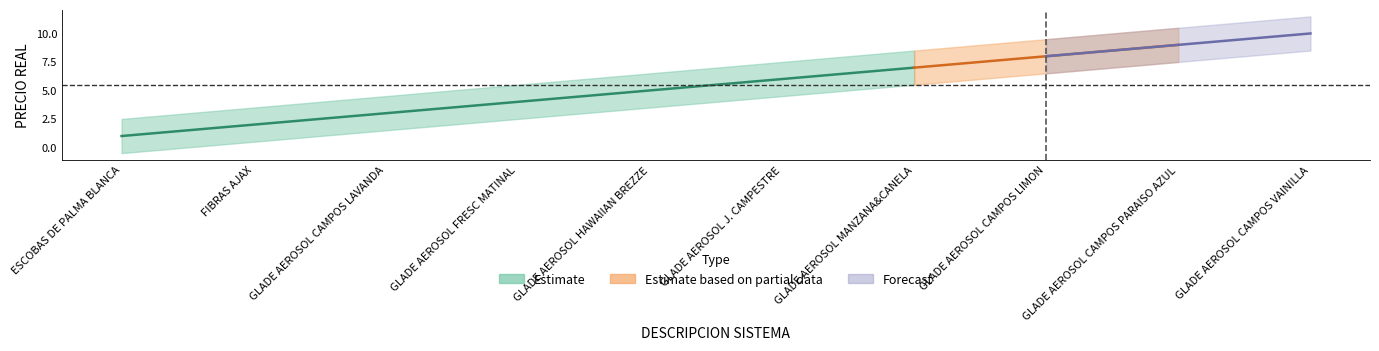

True or false: upper and lower intersect in this chart.

False